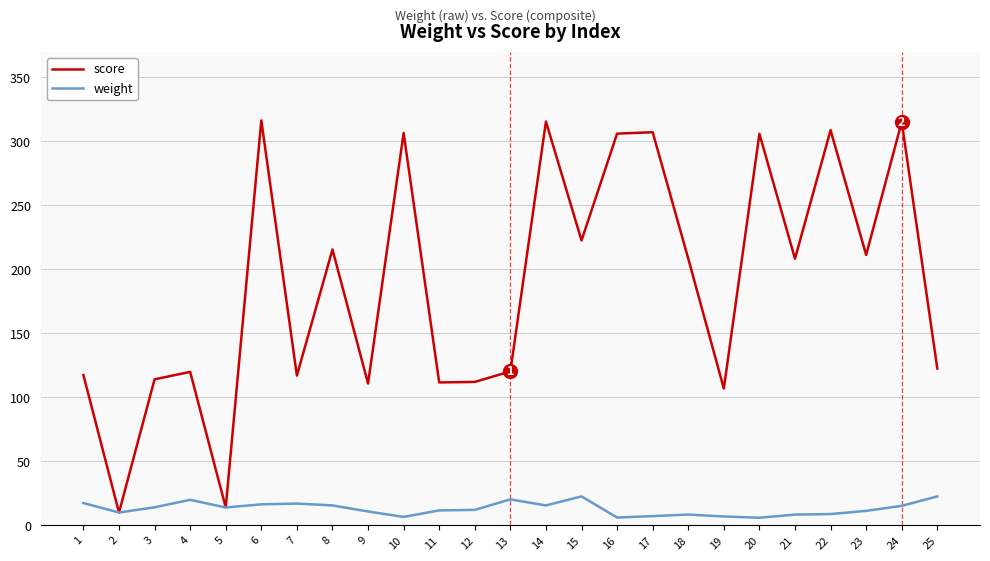

Is the value of score at 17 greater than the value of weight at 20?

Yes